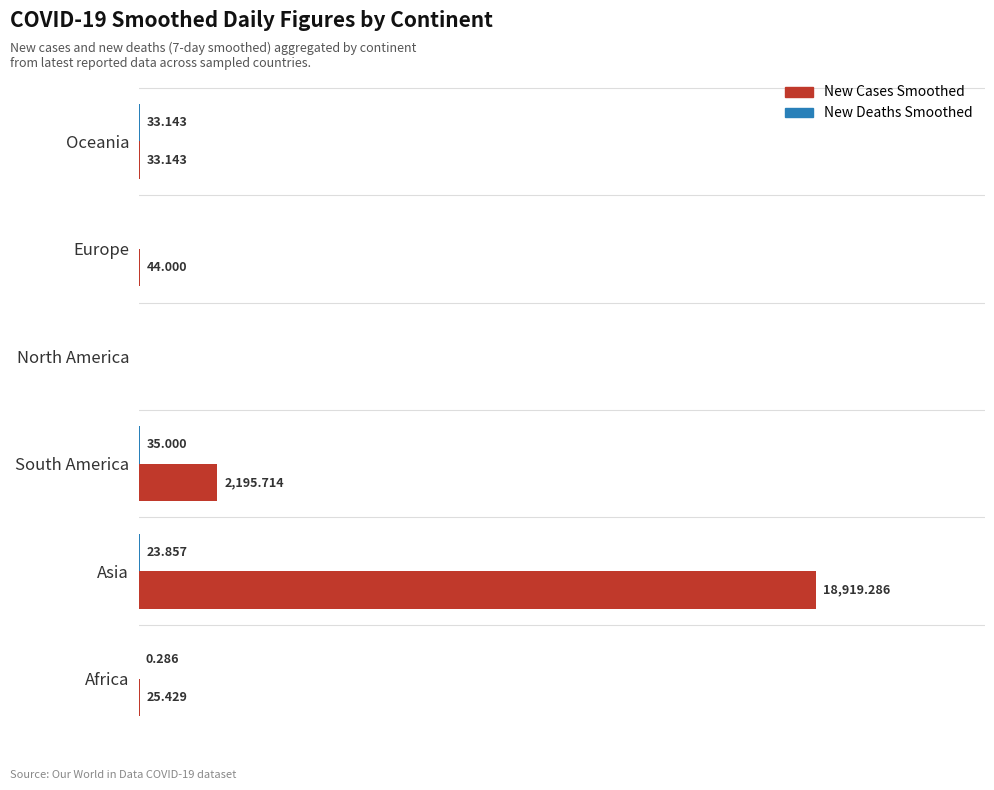

Where is New Cases Smoothed nearest to the value 9459?

South America